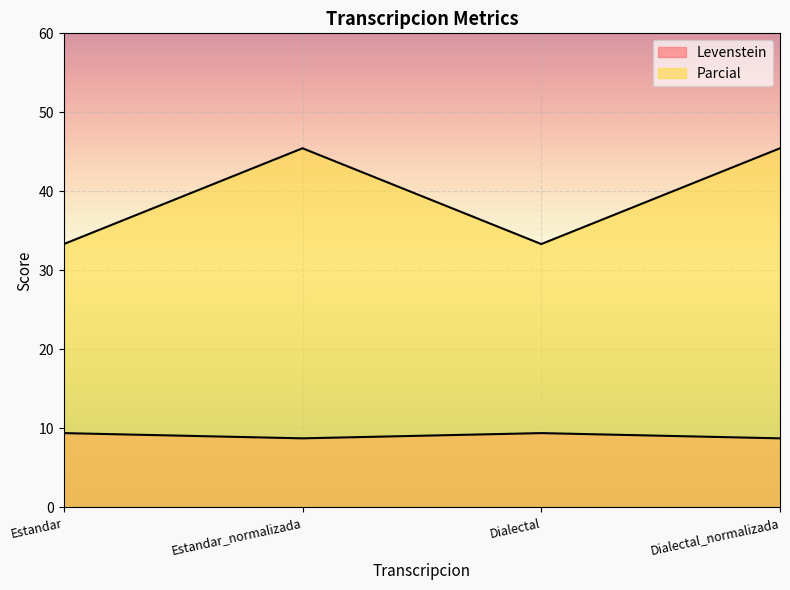

What is the label of the 1st point from the left?

Estandar